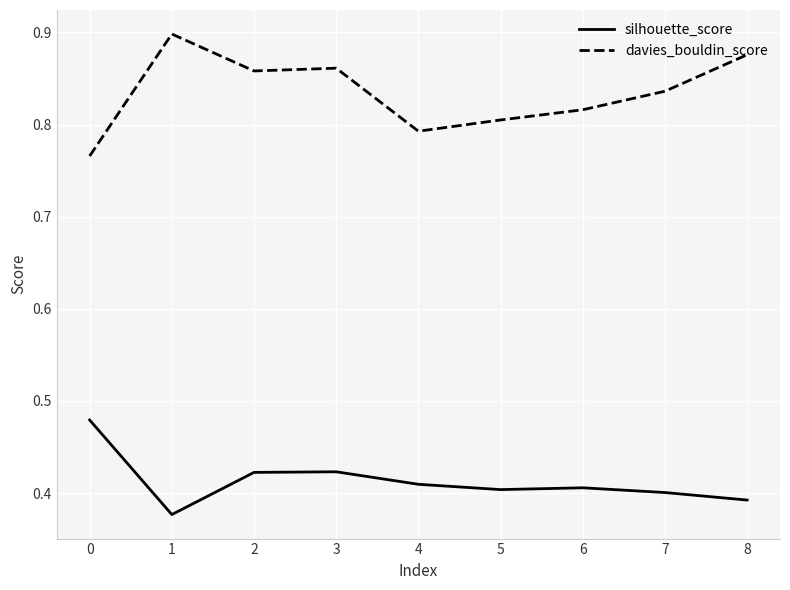

What is the total value across all series at 7?

1.2